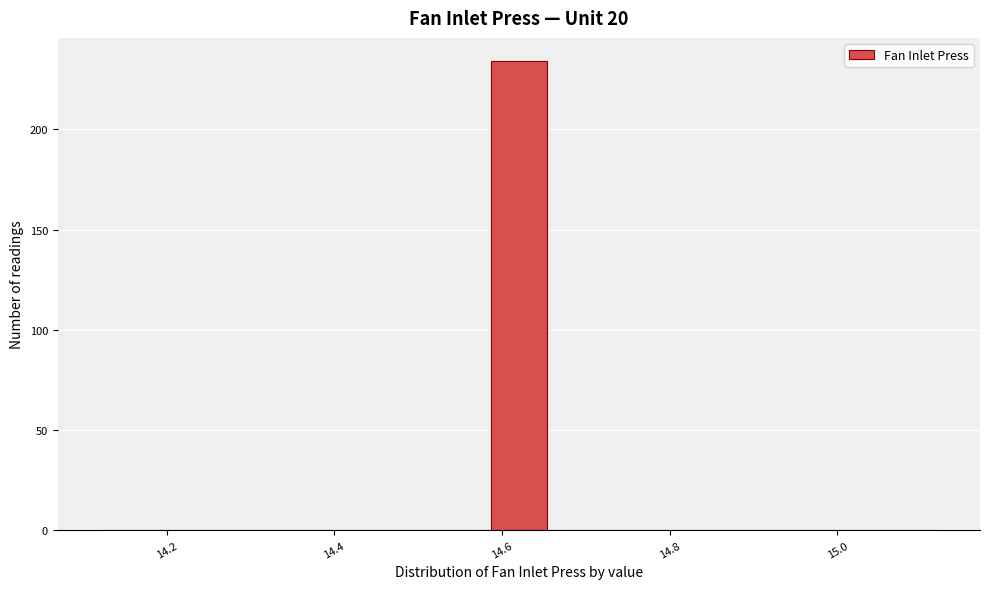

Around what value on the x-axis is the tallest bar? Give the approximate position of its centre, as read against the axis.

14.62